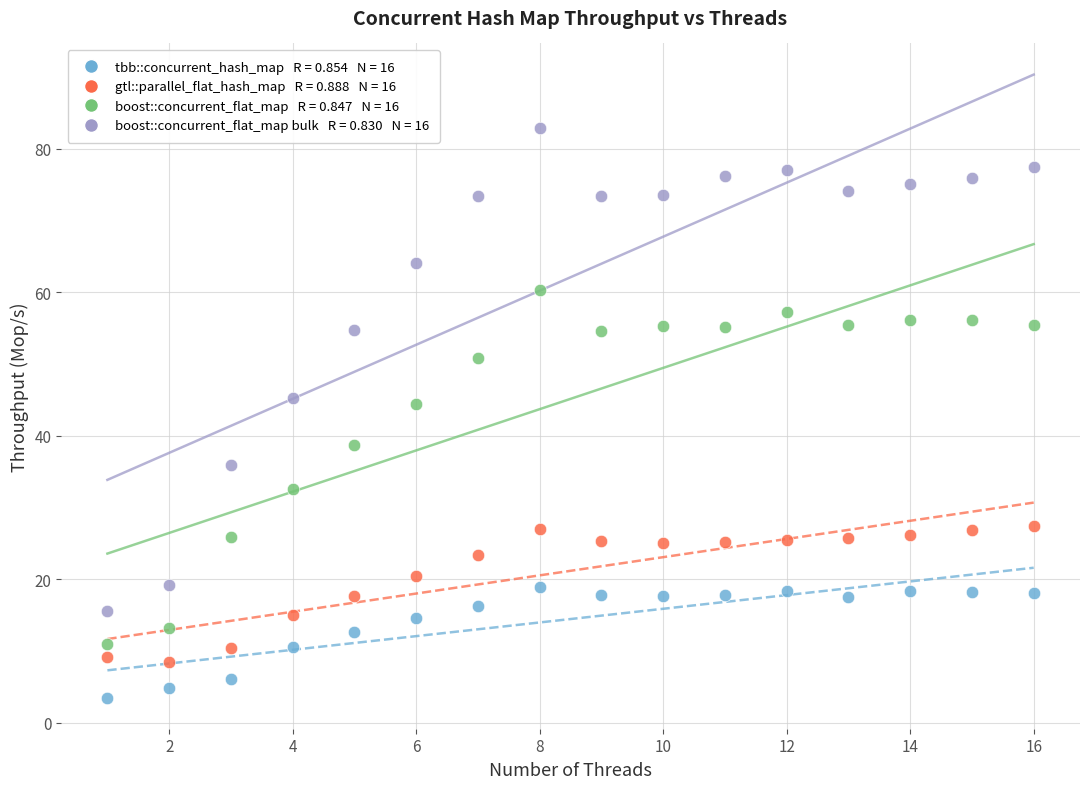

Across all data points, what is the range of Y values (max minus min)?

79.4